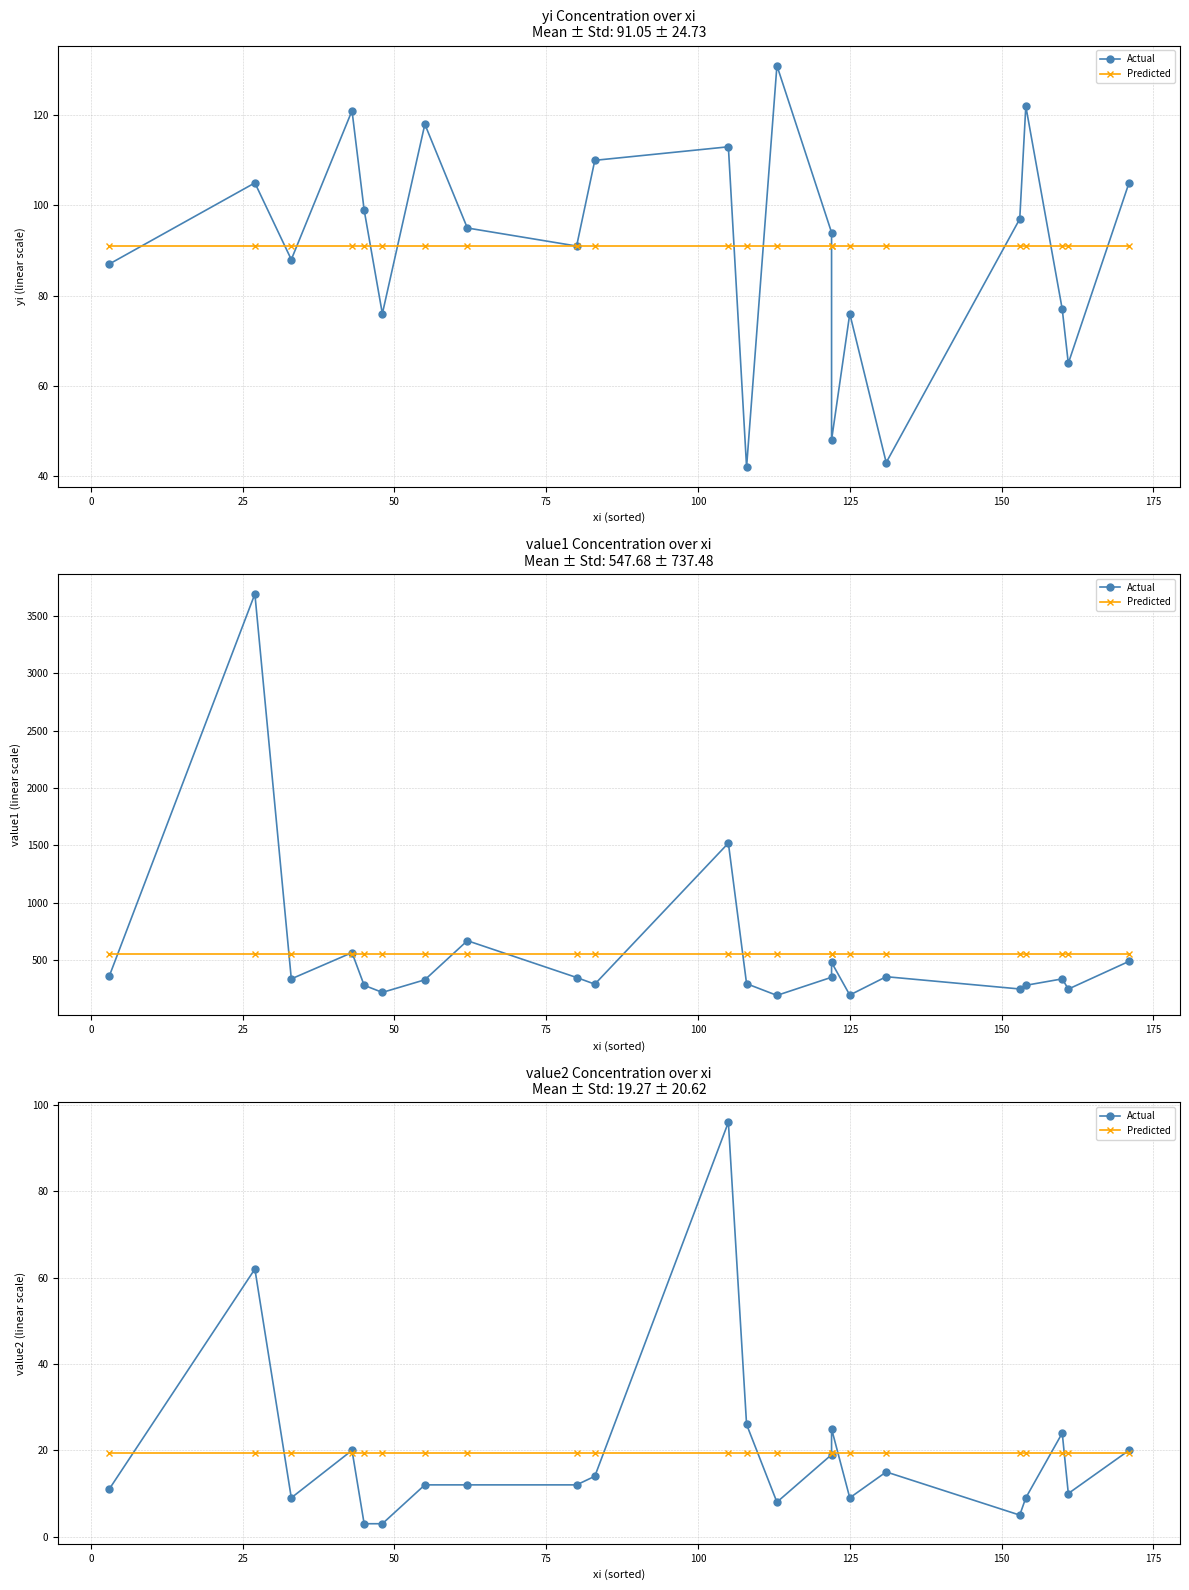

What is the label of the 20th point from the right?

25